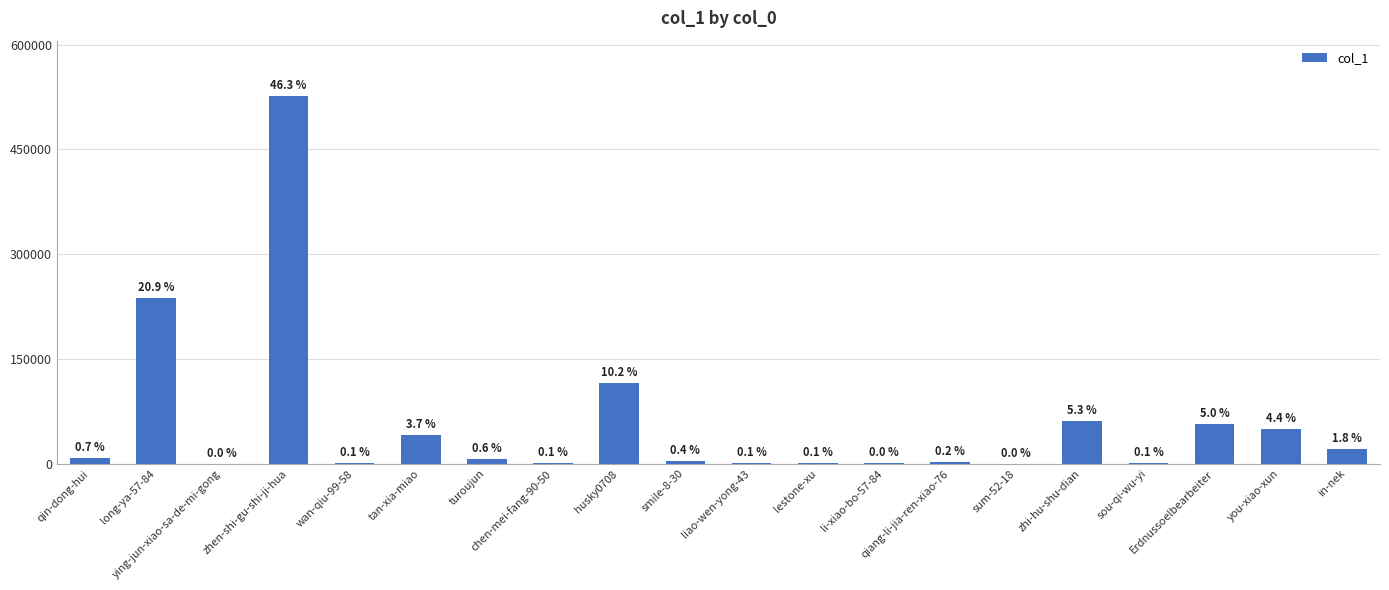

Which category has the highest value across all series?

zhen-shi-gu-shi-ji-hua